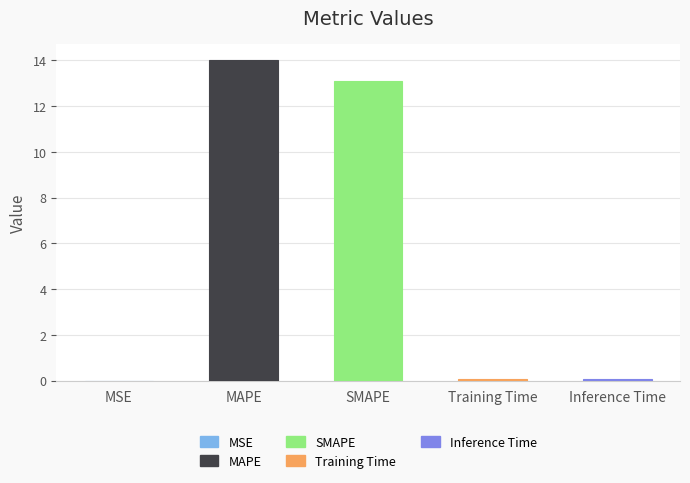

At which category does the chart reach its peak across all series?

MAPE